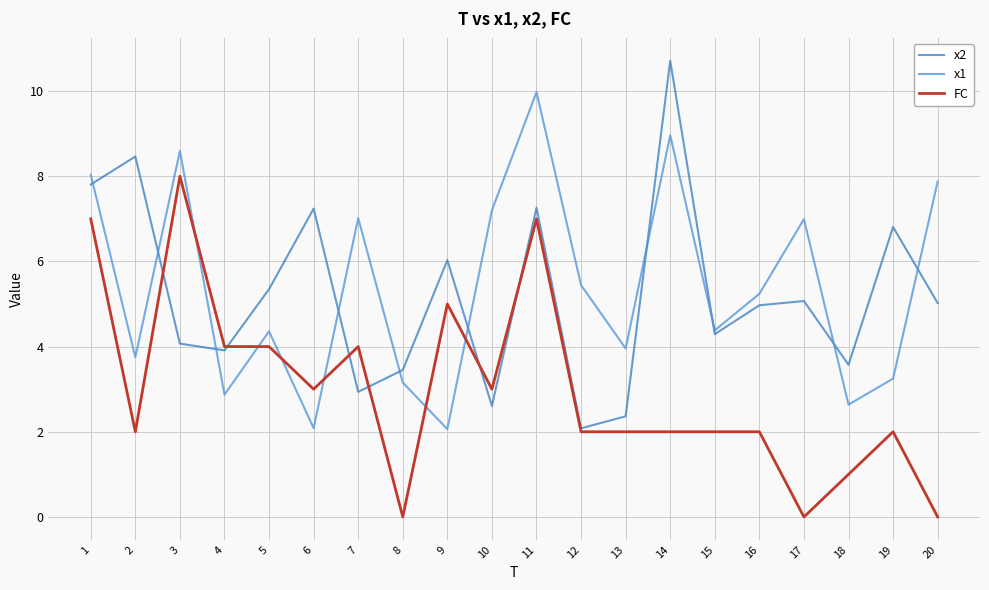

True or false: x2 has a value of 6.5 at 16.

False